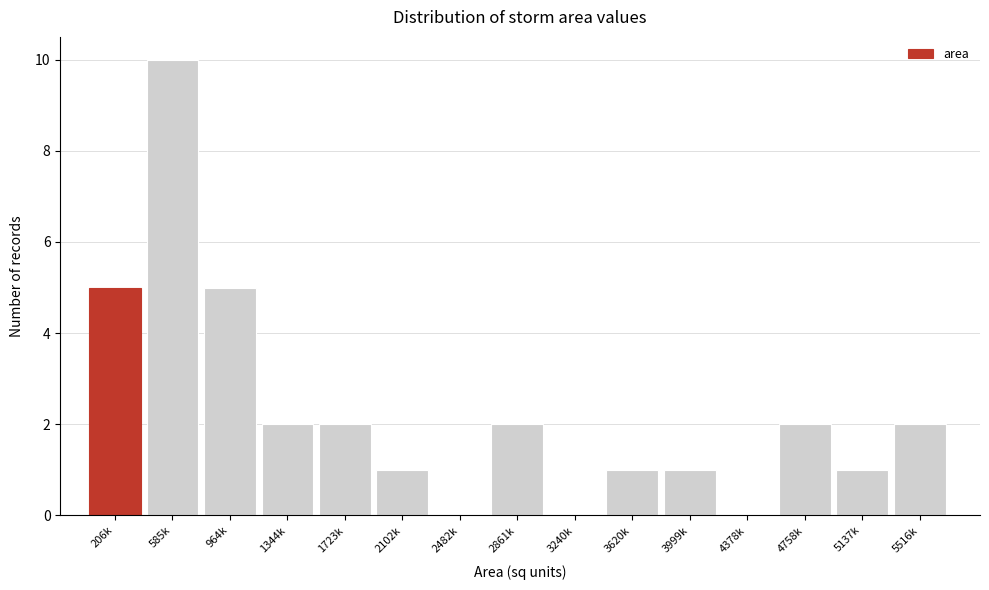

Reading left to right, what are all the values shown in this chart?

206k=5	585k=10	964k=5	1344k=2	1723k=2	2102k=1	2482k=0	2861k=2	3240k=0	3620k=1	3999k=1	4378k=0	4758k=2	5137k=1	5516k=2